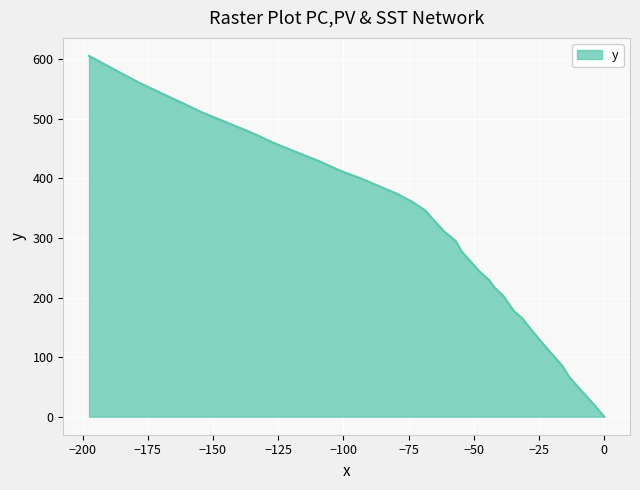

How many data points does each series have?

40